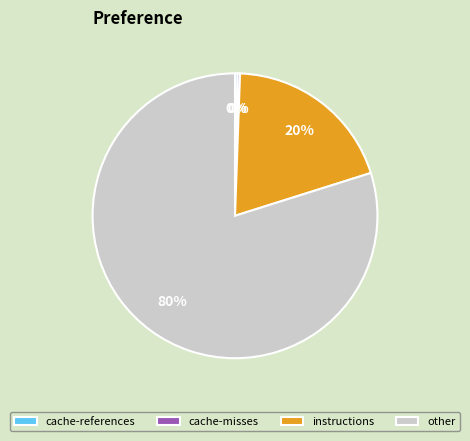

Is it true that cache-references is 0% of the pie?

True